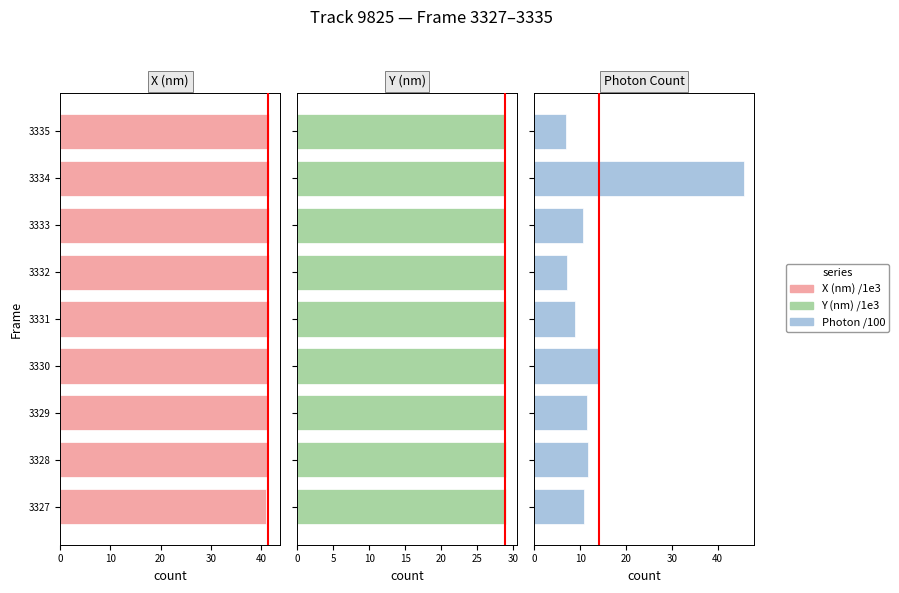

List the series in order of their peak value, lowest first.

Y (nm) /1e3, X (nm) /1e3, Photon /100